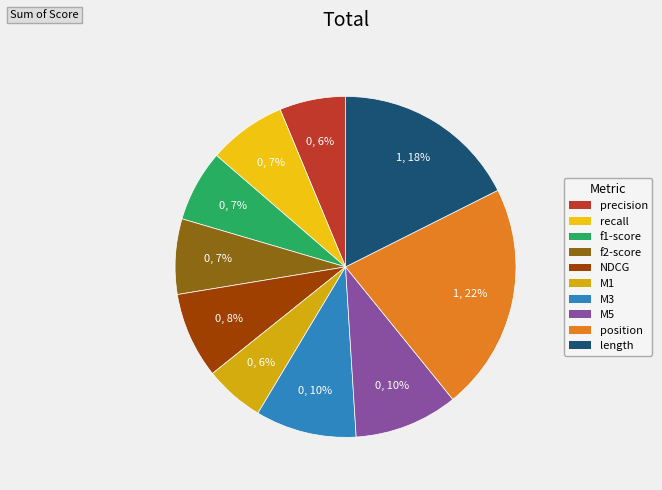

Combined, what portion of the pie is f1-score and position?

28.4%